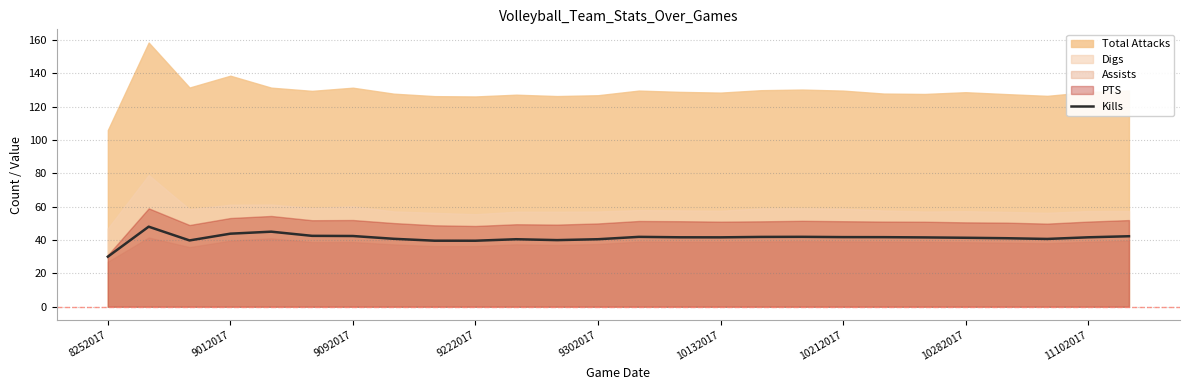

What is the lowest value of the Kills series?

30.0